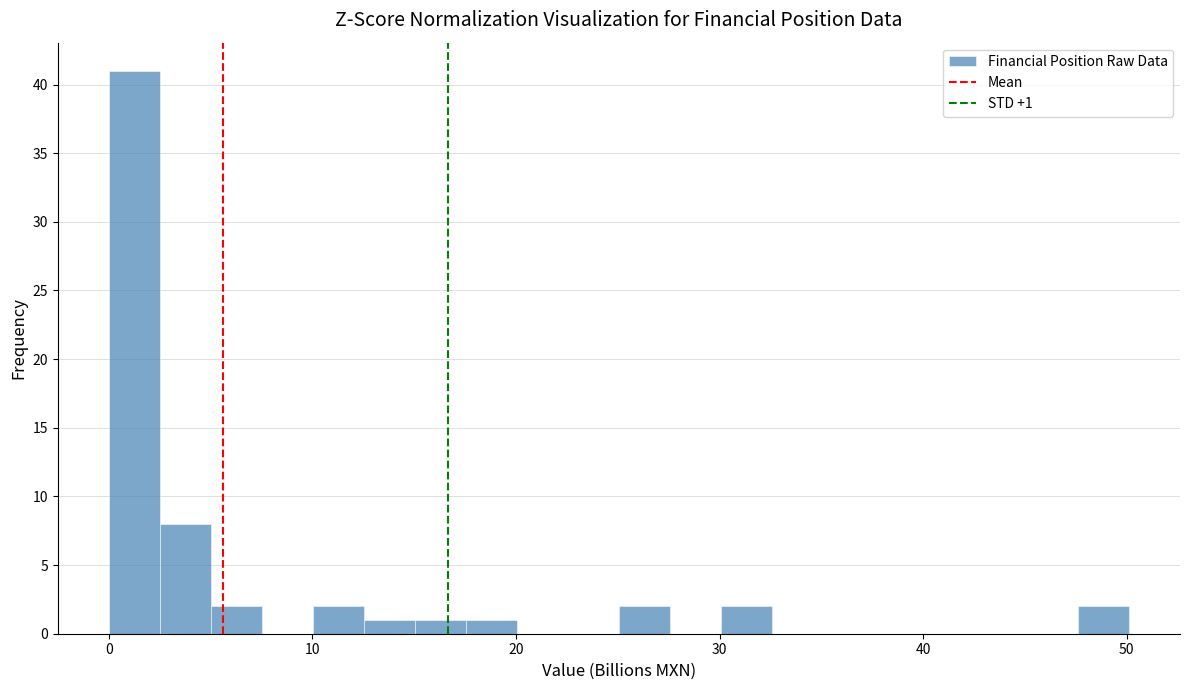

Read against the x-axis, roughly where is the centre of the tallest bar?

1